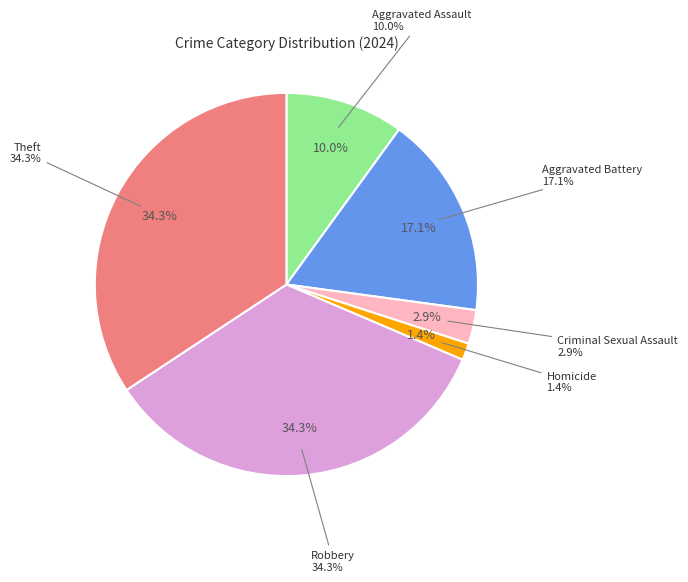

Between Theft and Robbery, which is larger?

Theft